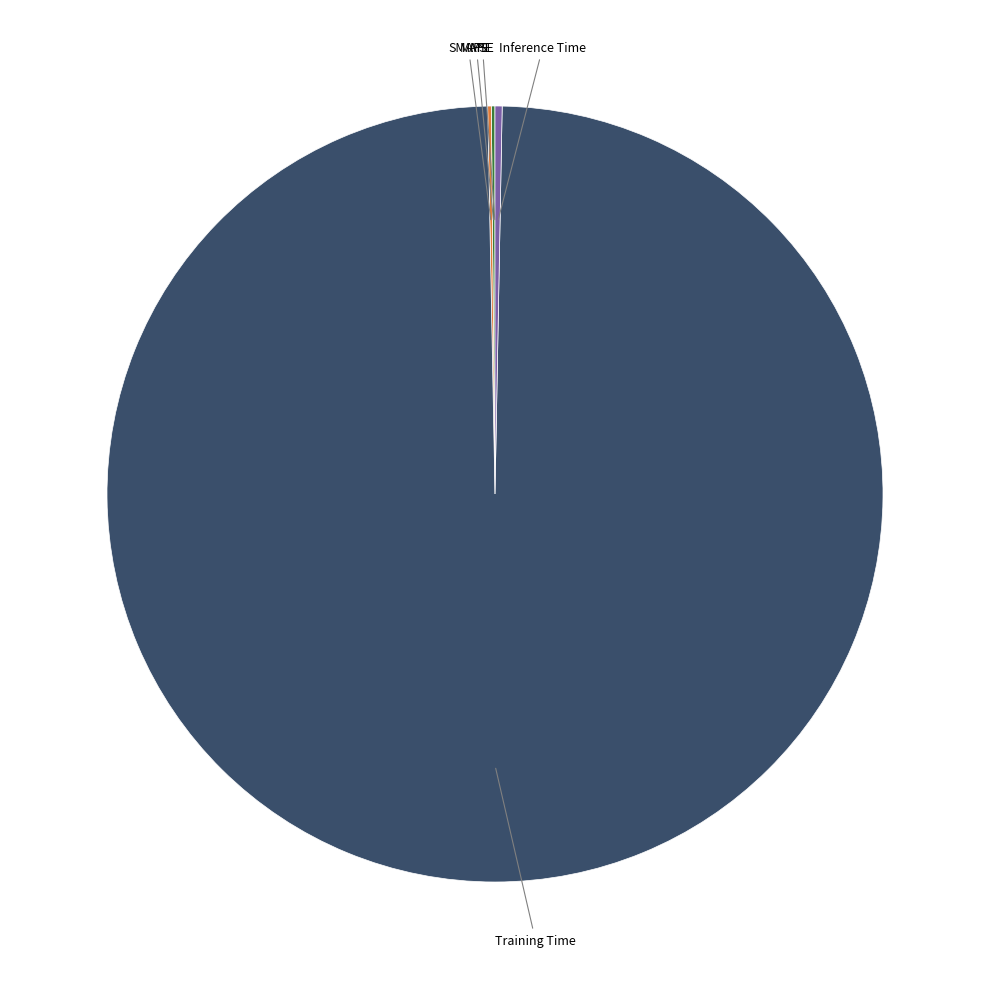

Is there a majority slice in this chart?

Yes